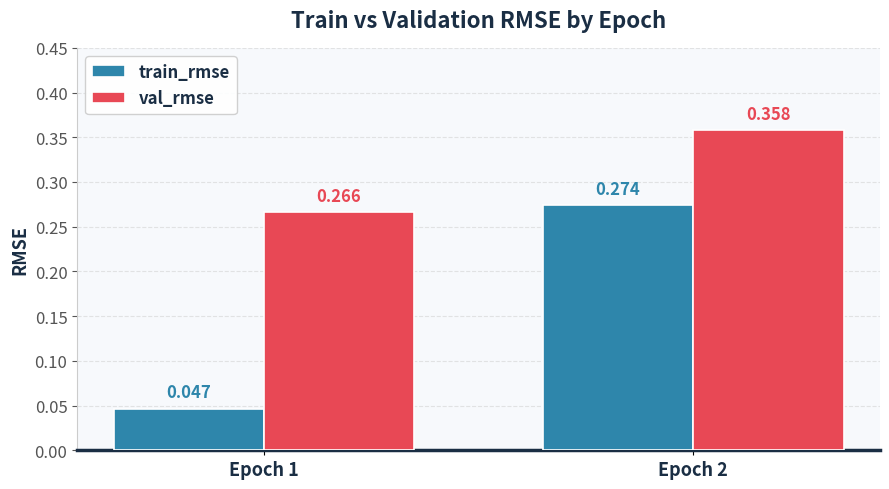

Rank the series at Epoch 2 from lowest to highest value.

train_rmse, val_rmse